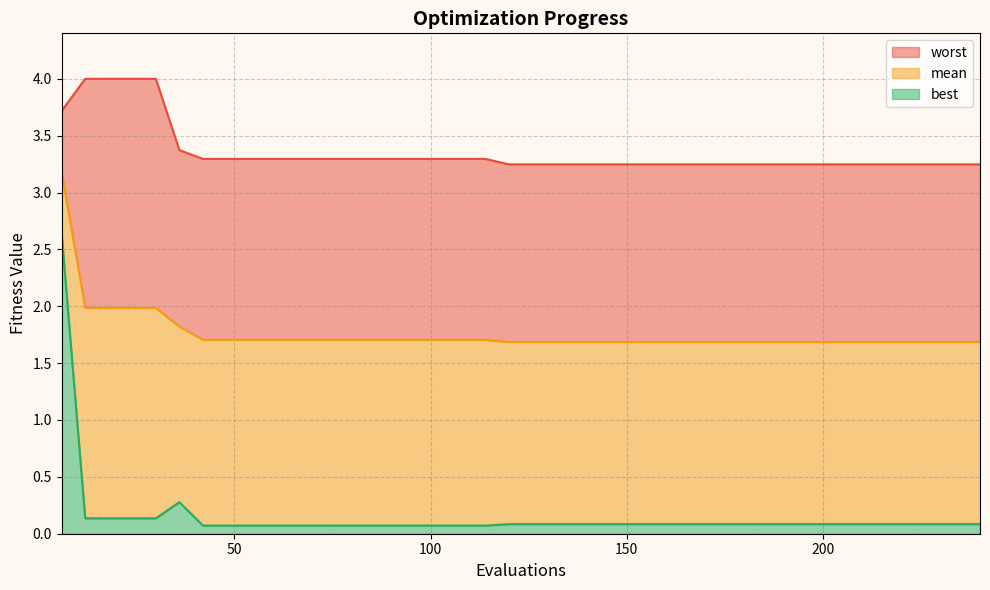

Is the value of worst at 138 greater than the value of best at 60?

Yes